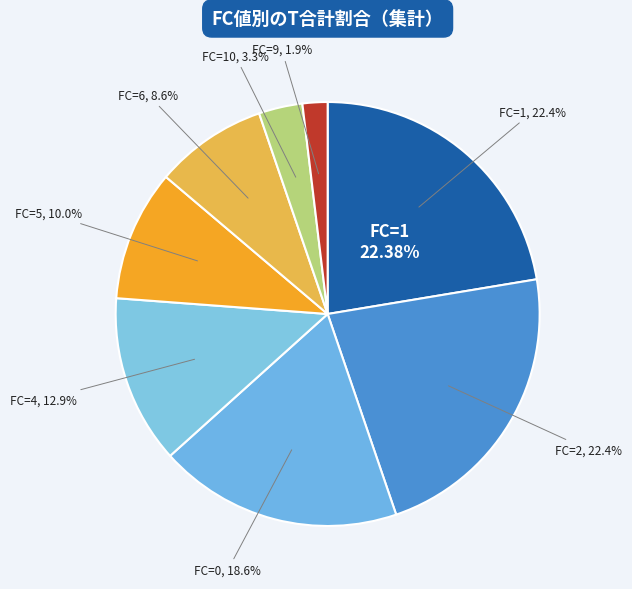

True or false: 4 accounts for 9% of the total.

False